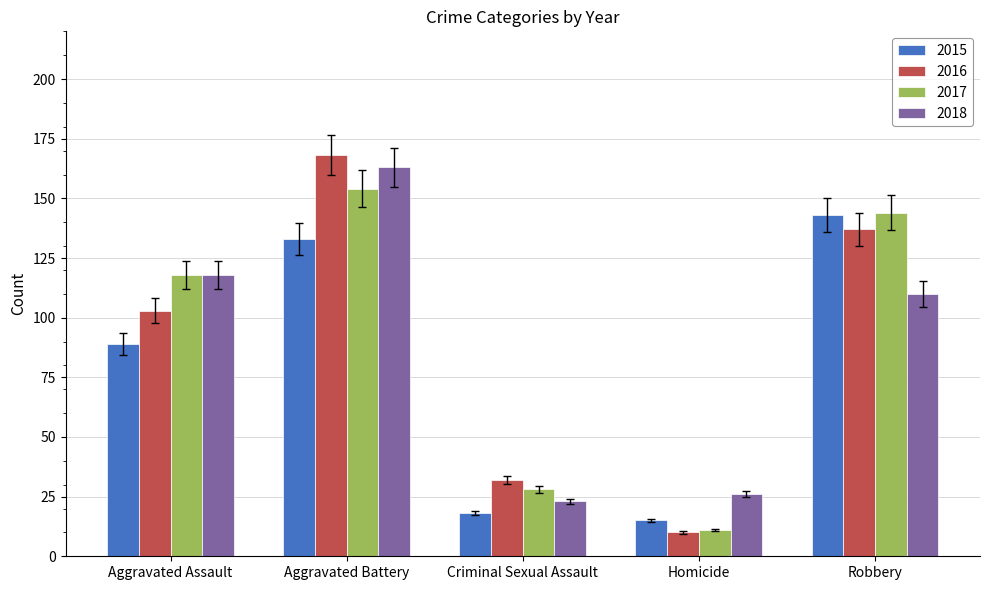

What are all the series names shown in the legend?

2015, 2016, 2017, 2018